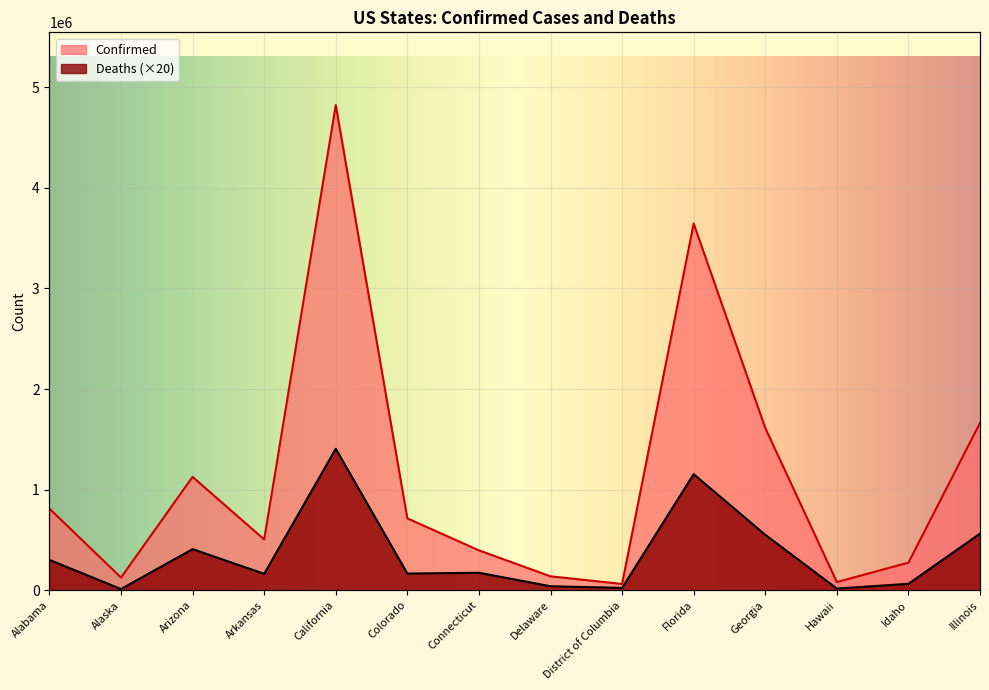

In Confirmed, how many points are higher than both neighbors (excluding endpoints)?

3